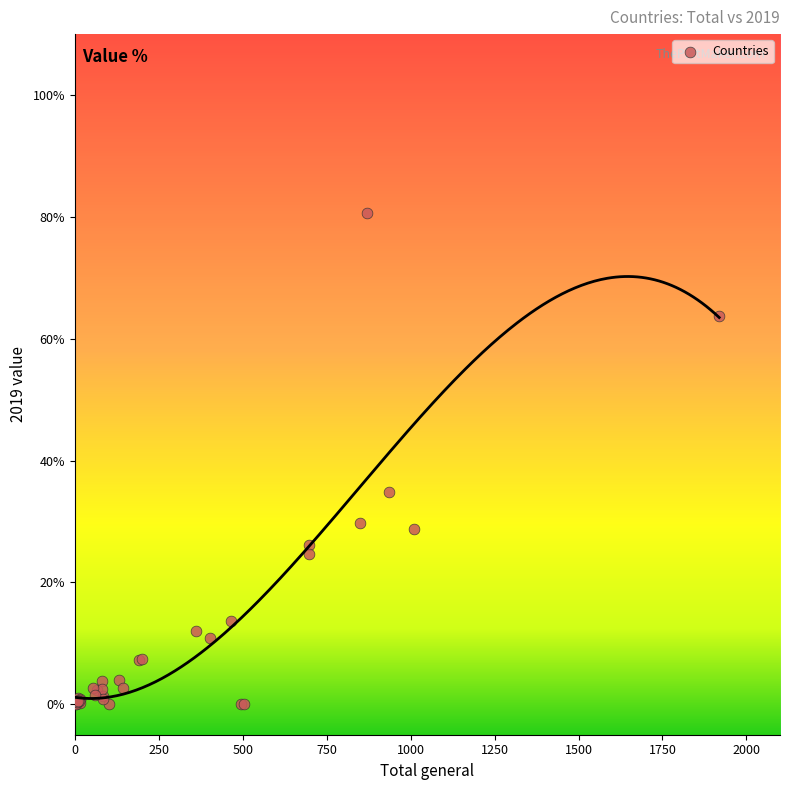

What Y value in the scatter plot is closest to 40?

34.8